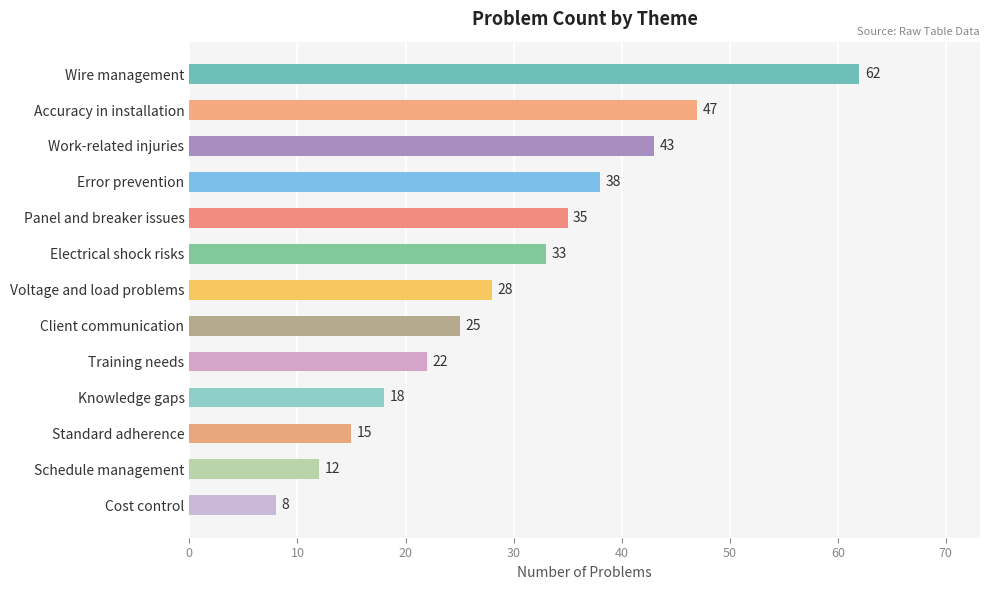

List the labels in order of value, largest first.

Wire management, Accuracy in installation, Work-related injuries, Error prevention, Panel and breaker issues, Electrical shock risks, Voltage and load problems, Client communication, Training needs, Knowledge gaps, Standard adherence, Schedule management, Cost control